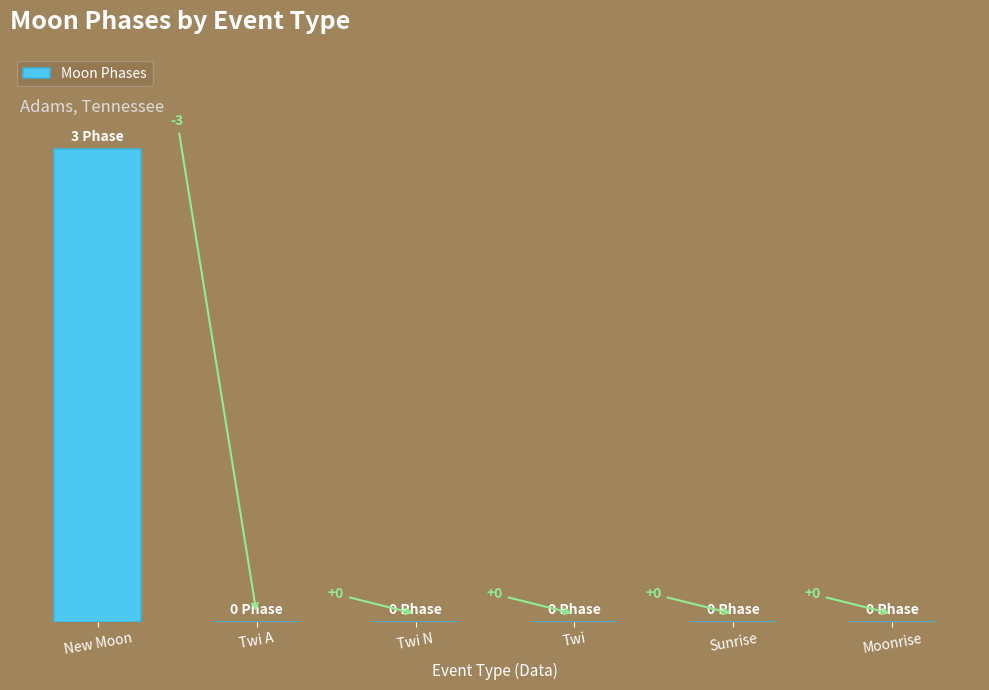

Between New Moon and Twi N, which is larger?

New Moon